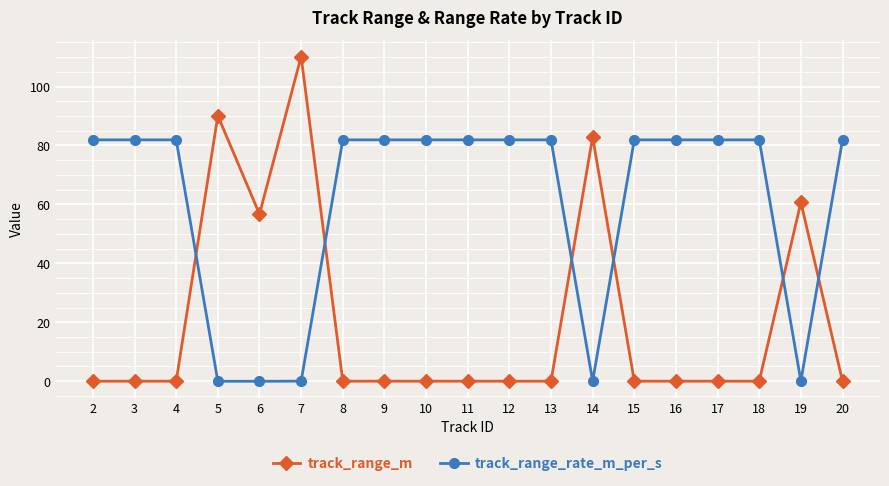

At which category is the sum across all series the highest?

7